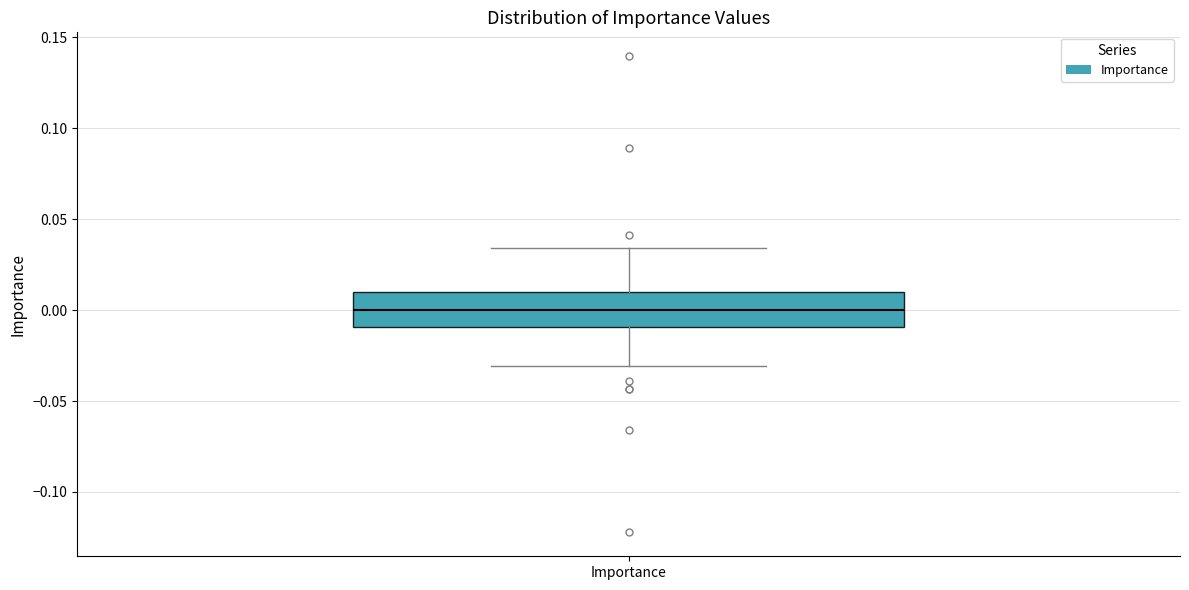

Transcribe this box plot: give where the median line is, the range the box spans, and where the two whiskers end, as read against the y-axis. The values are not printed on the chart, so give them approximately, as read against the axis.

median 0.000, box -0.010 to 0.010, whiskers -0.030 to 0.035